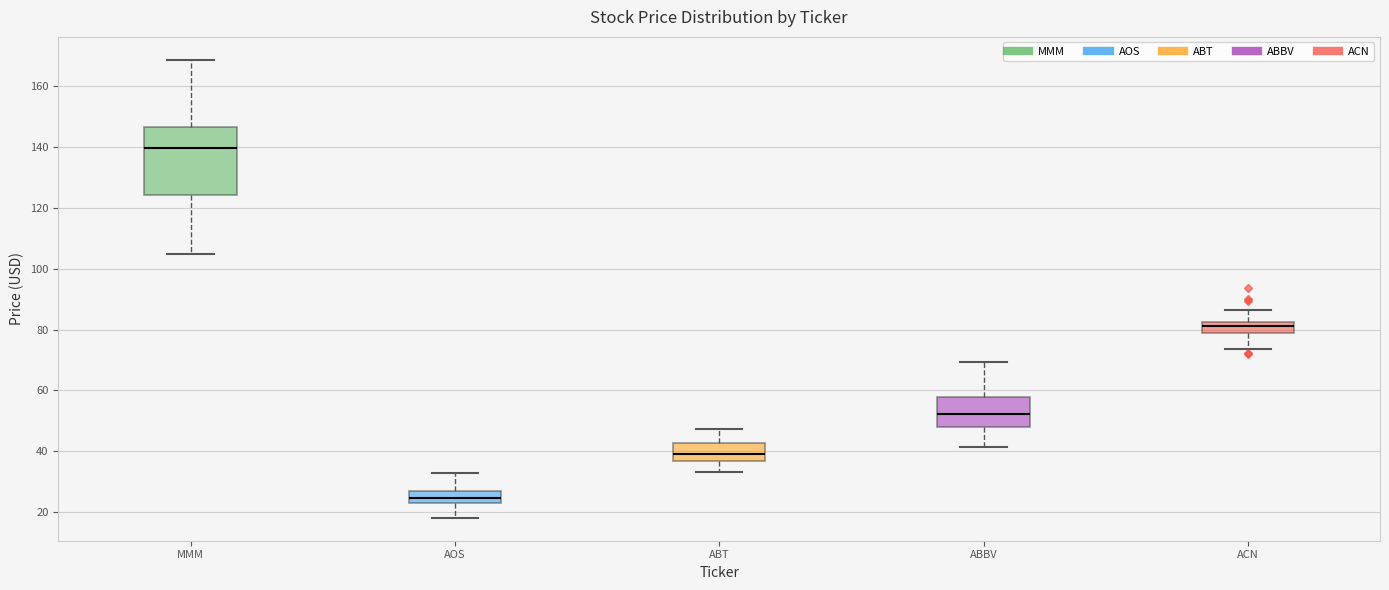

Which box's median line is the lowest?

AOS